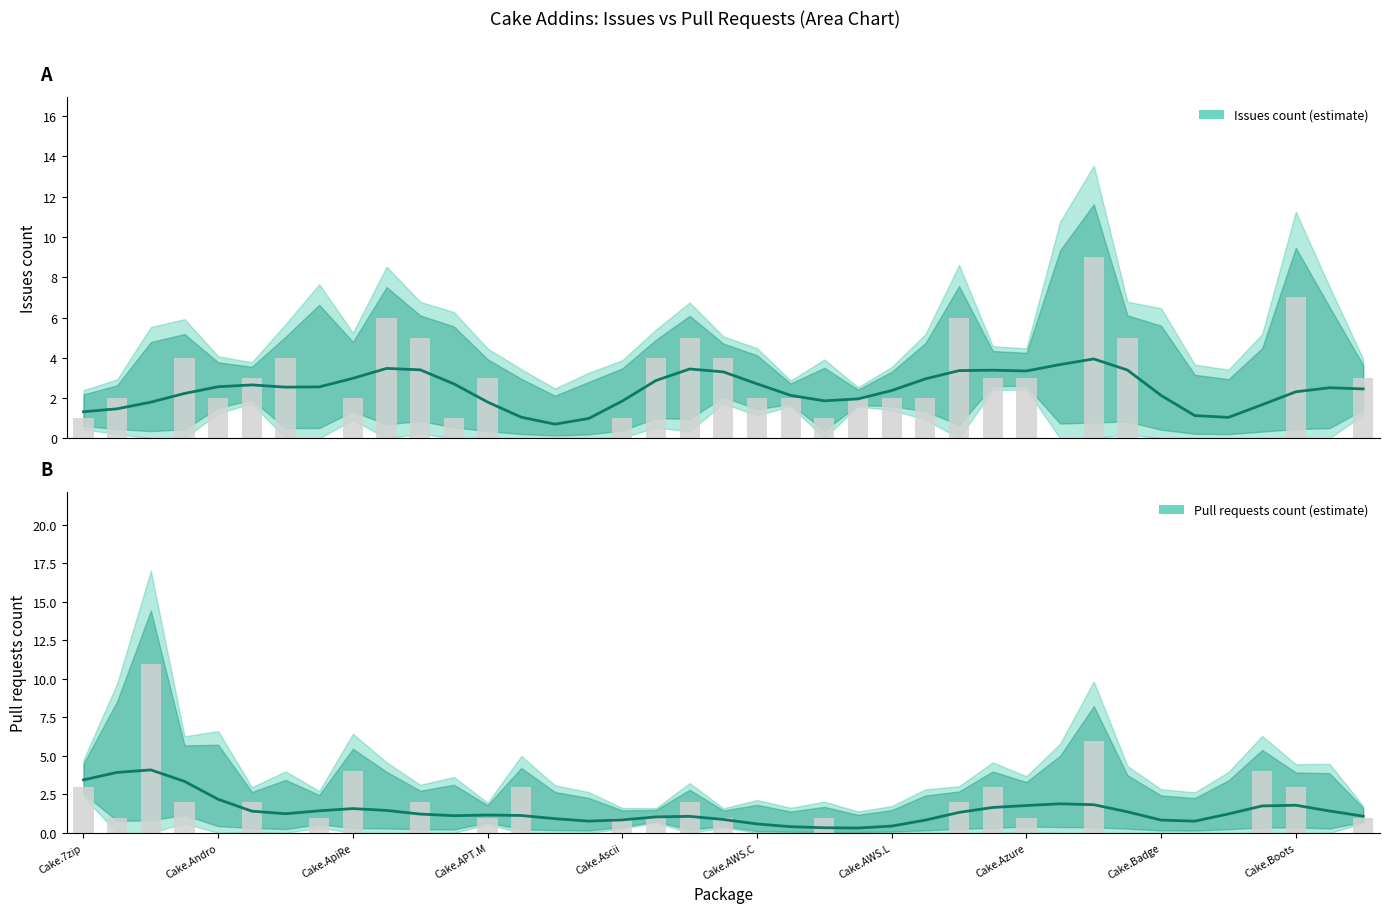

True or false: Issues count has a value of 4 at Cake.BitDiffer.

False